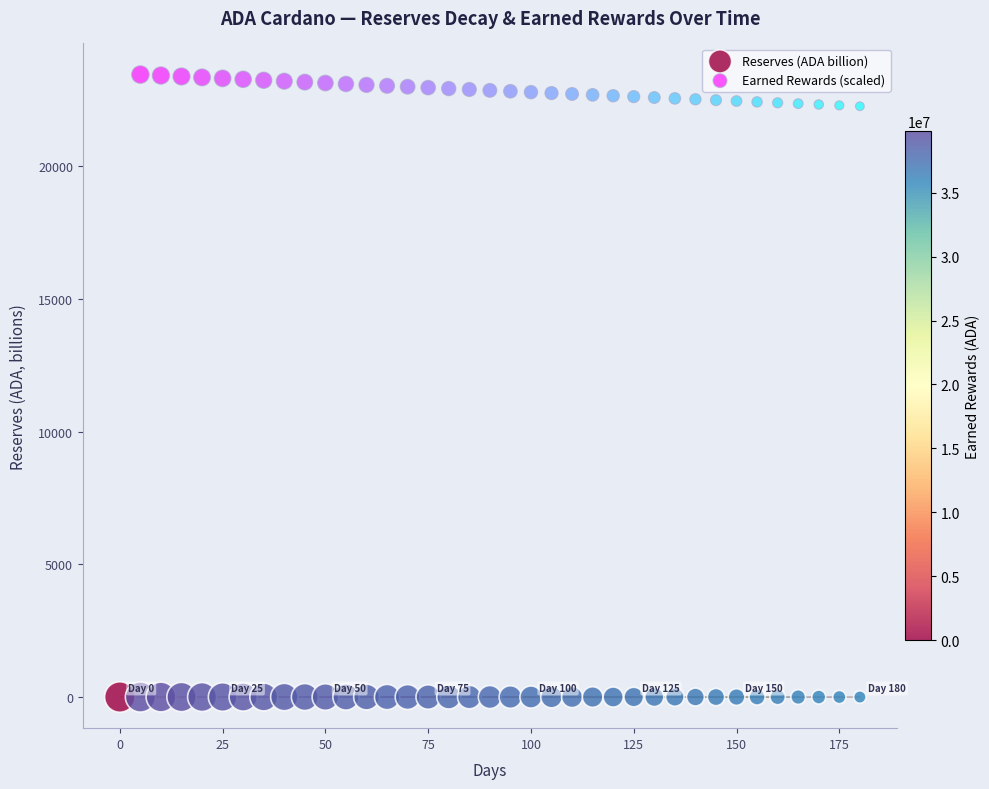

Which series contains the highest Y value?

Earned Rewards (scaled)